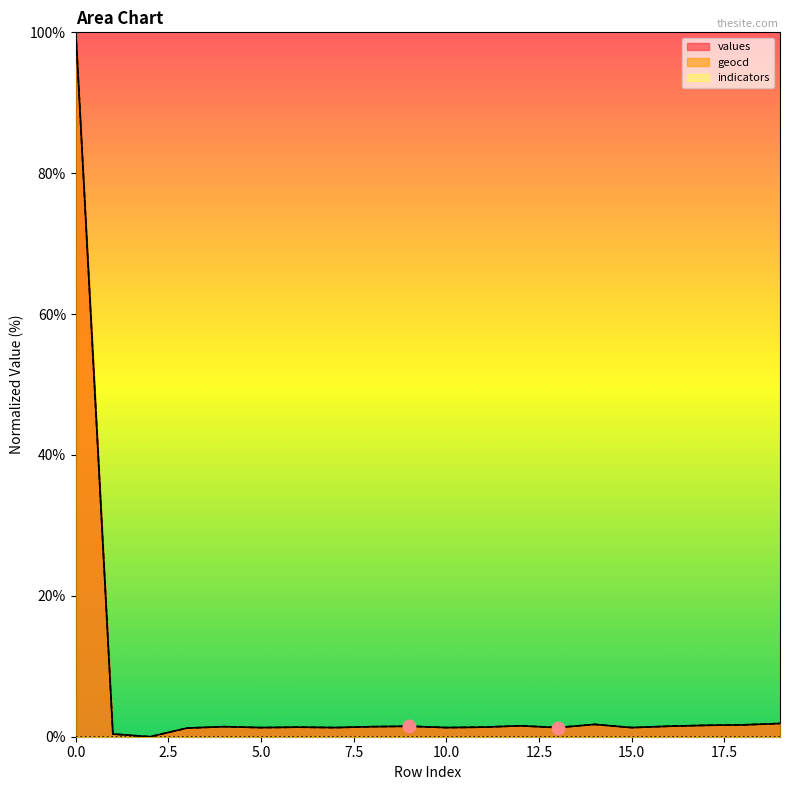

What is the total value across all series at 15?

2.6